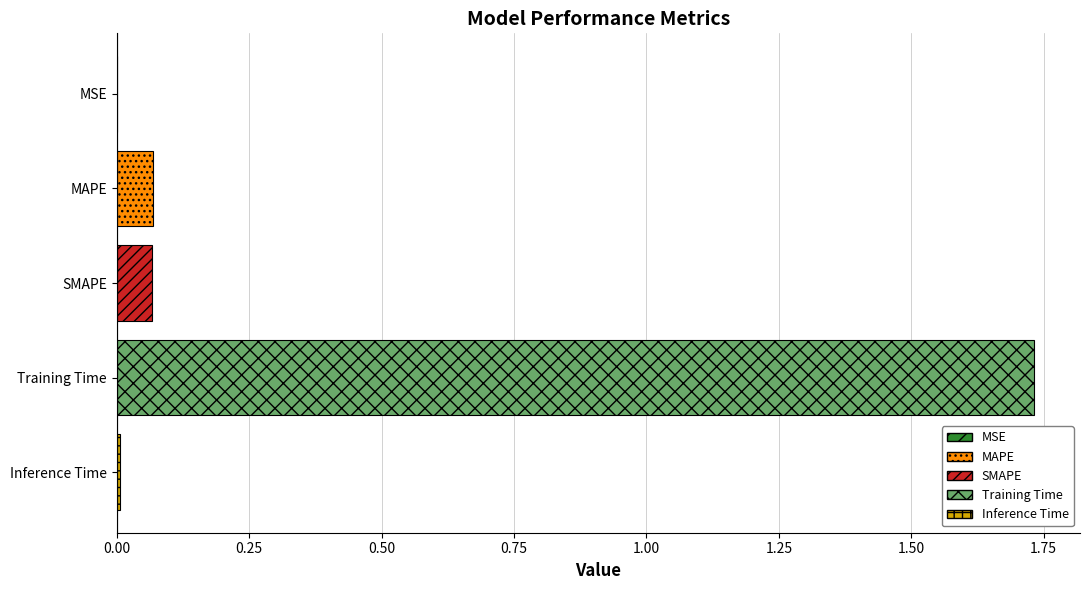

What is the sum of all values?

1.9